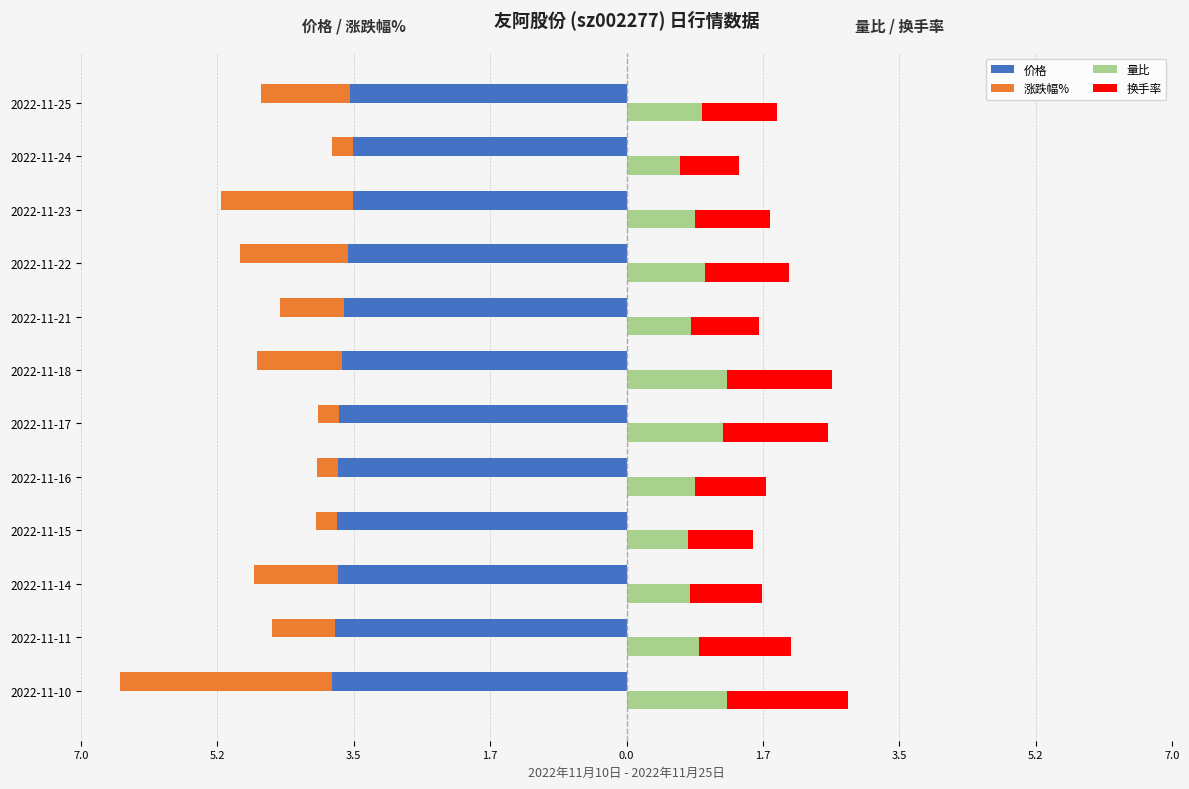

True or false: 涨跌幅% has a value of -0.4 at 2022-11-15.

False